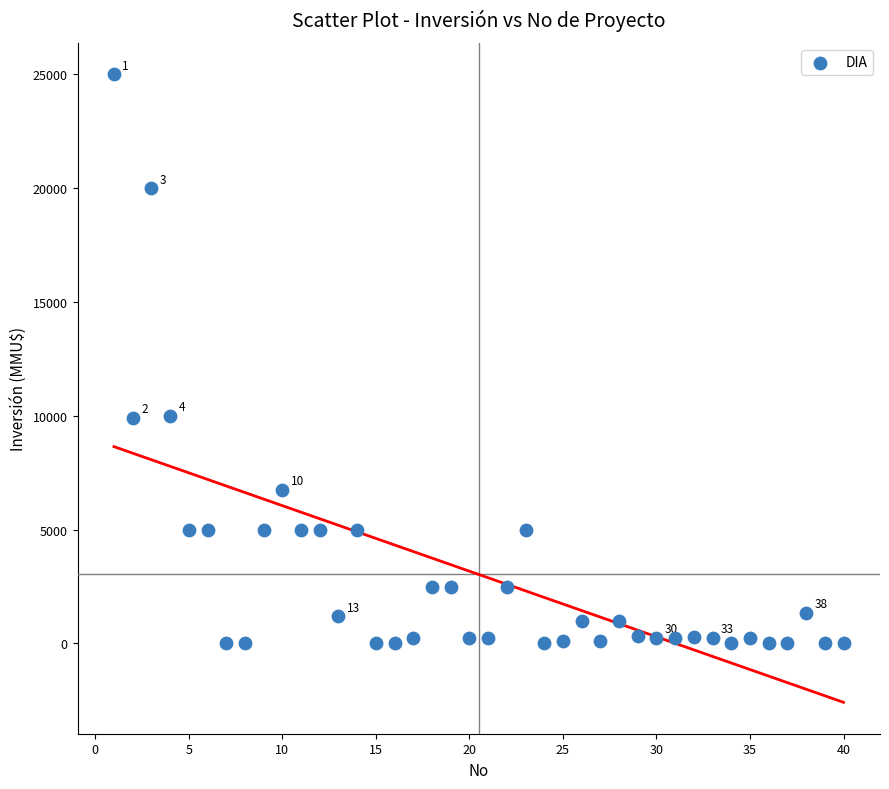

What is the range of Y values (max minus min)?

25000